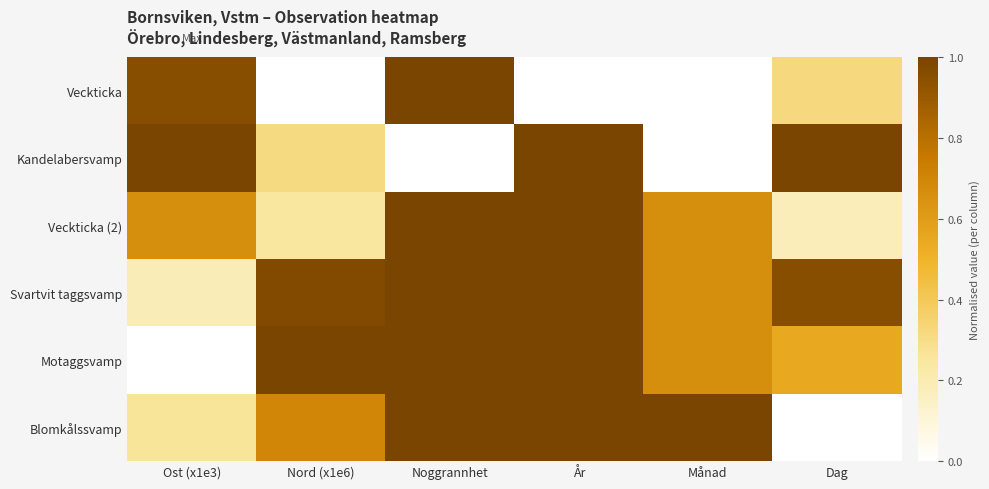

At which category is the sum across all series the highest?

Noggrannhet